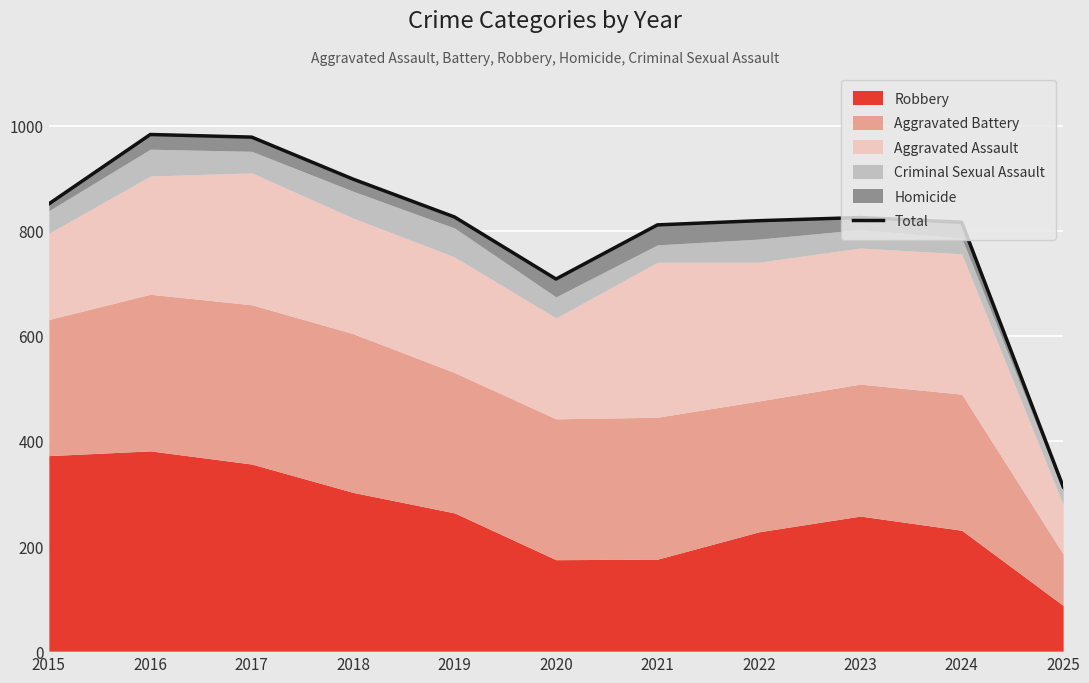

Is it true that the value at 2017 is 978?

True